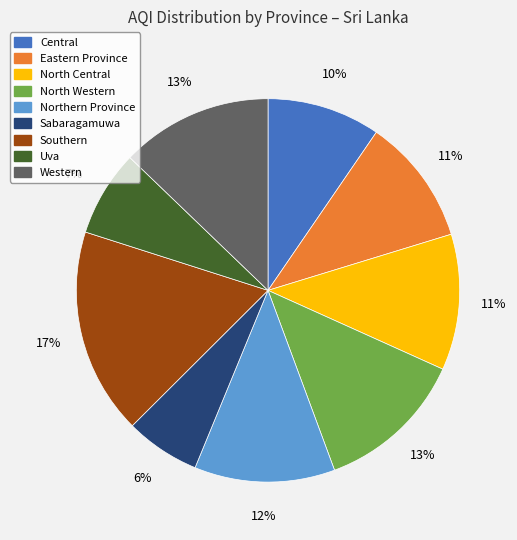

How many slices are in this pie chart?

9